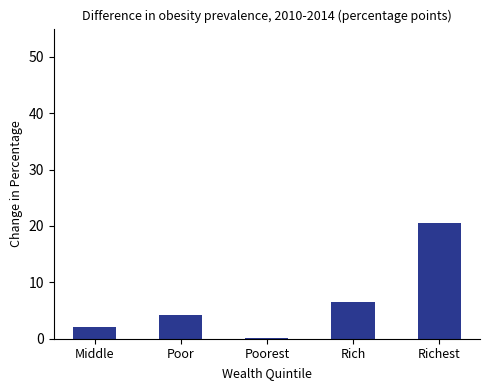

Reading right to left, what are all the values shown in this chart?

Richest=20.5	Rich=6.5	Poorest=0.1	Poor=4.2	Middle=2.1